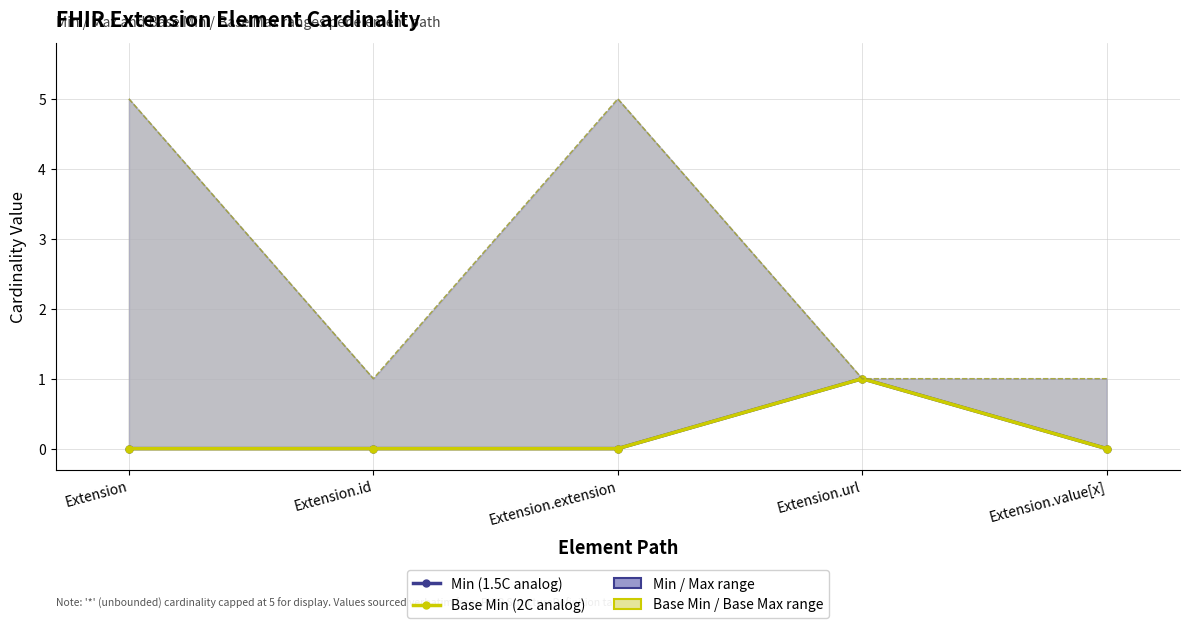

What is the label of the 4th point from the left?

Extension.url